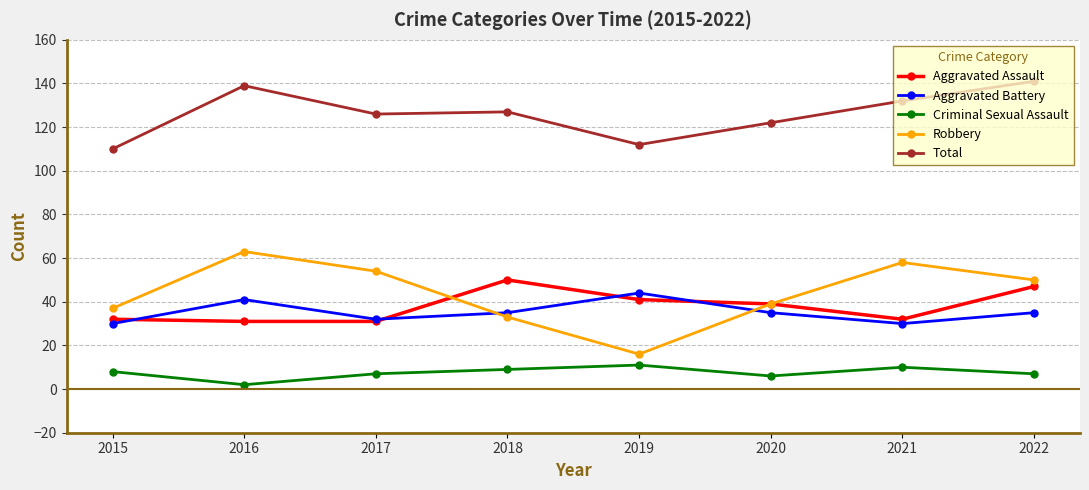

Rank the series by their maximum value, from lowest to highest.

Criminal Sexual Assault, Aggravated Battery, Aggravated Assault, Robbery, Total